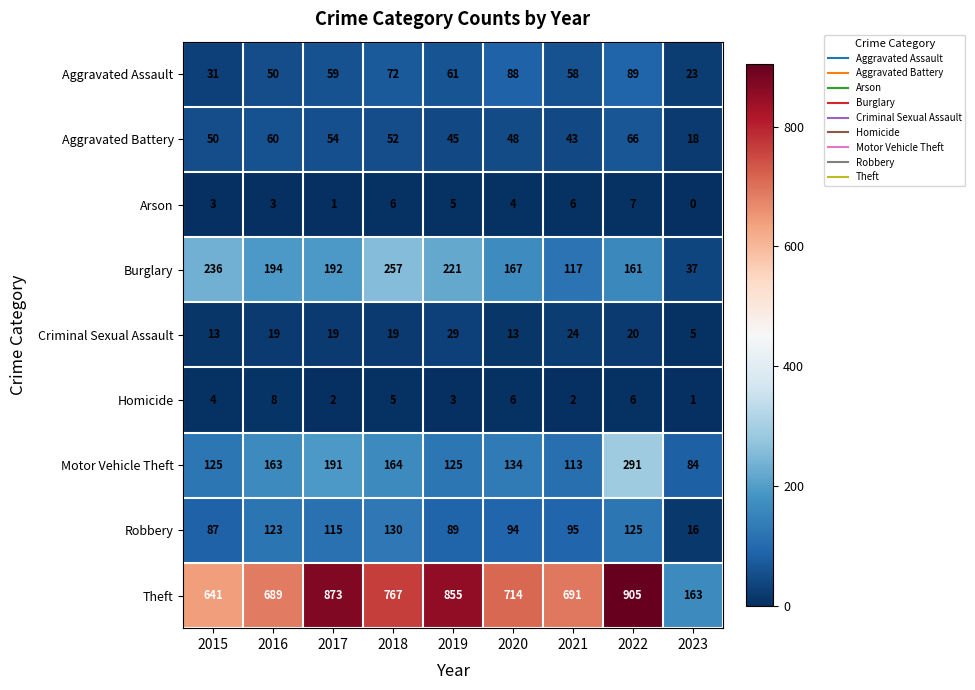

What value does the Homicide series have at 2015?

4